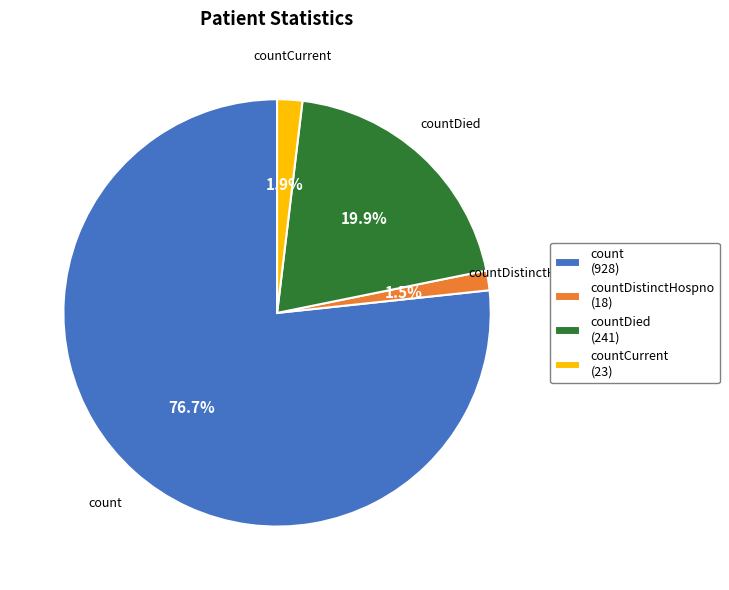

Which has a higher value, countDied (241) or count (928)?

count (928)